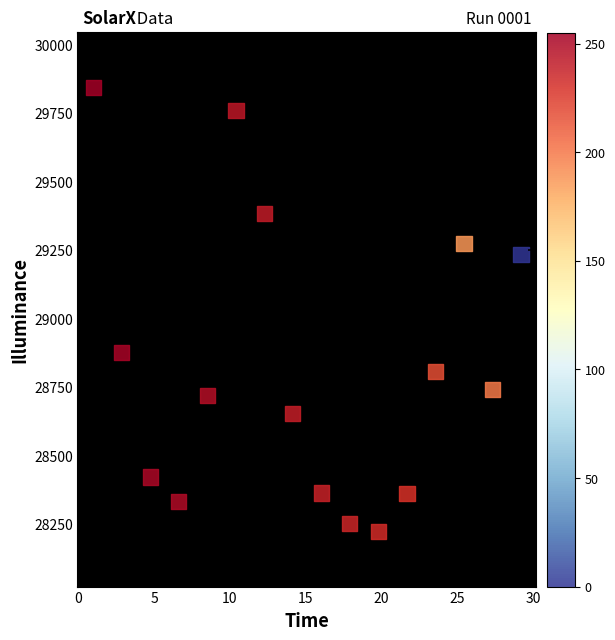

What is the range of Y values (max minus min)?

1621.4